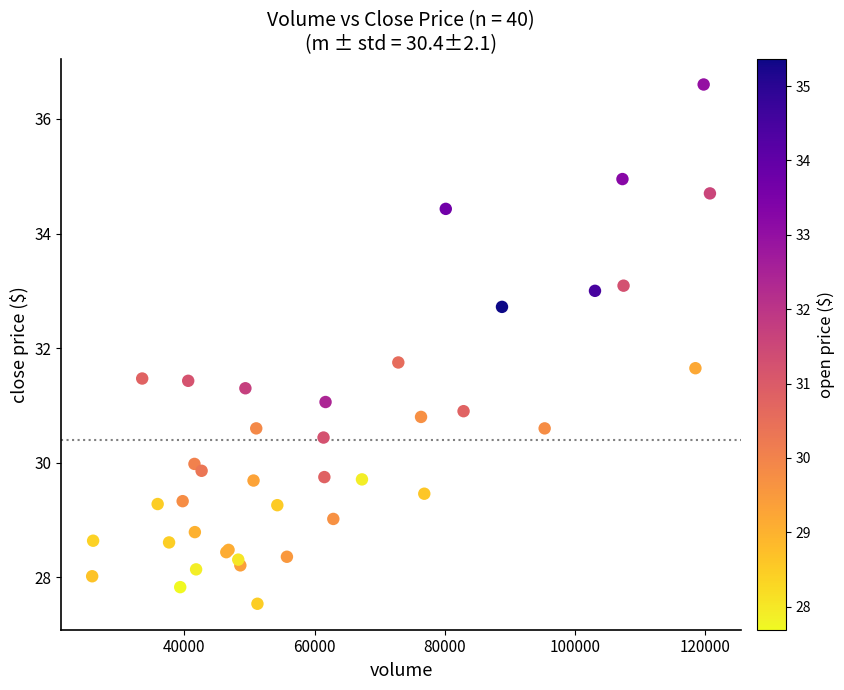

What Y value in the scatter plot is closest to 32?

31.8